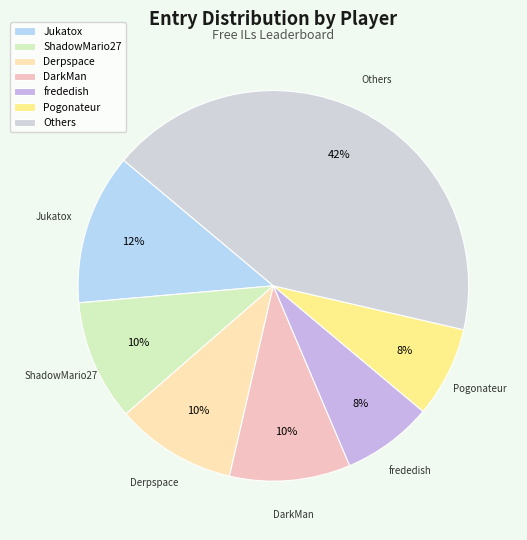

Between Others and Pogonateur, which is larger?

Others